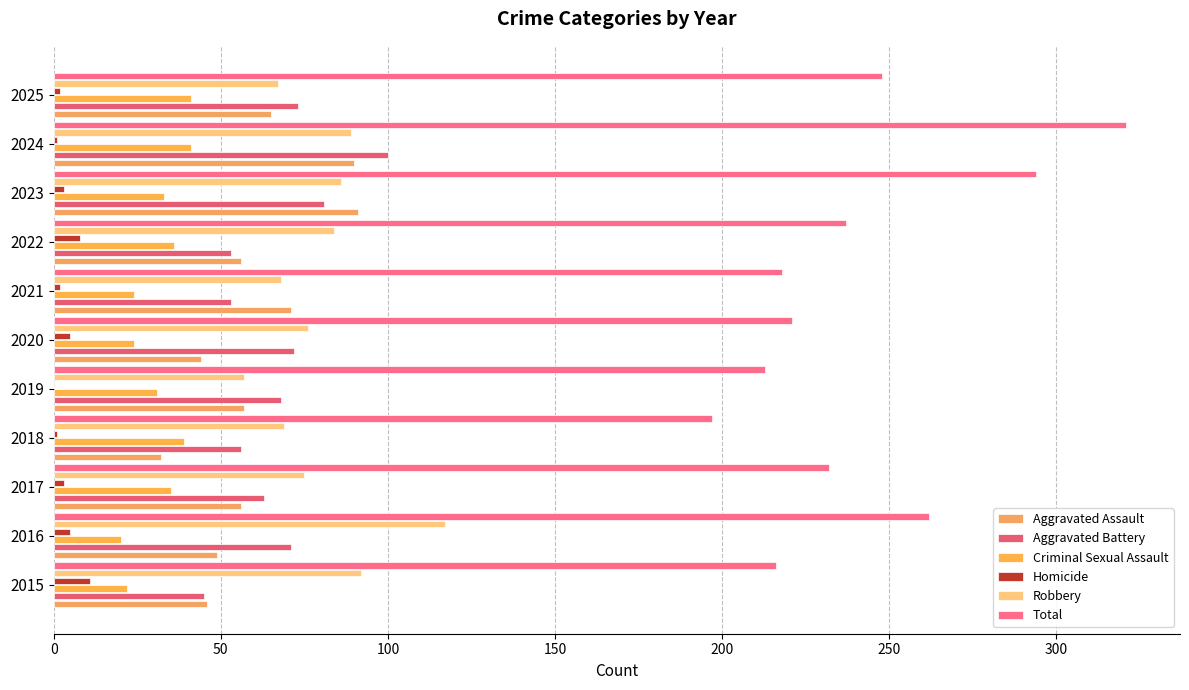

How many series are shown in this chart?

6